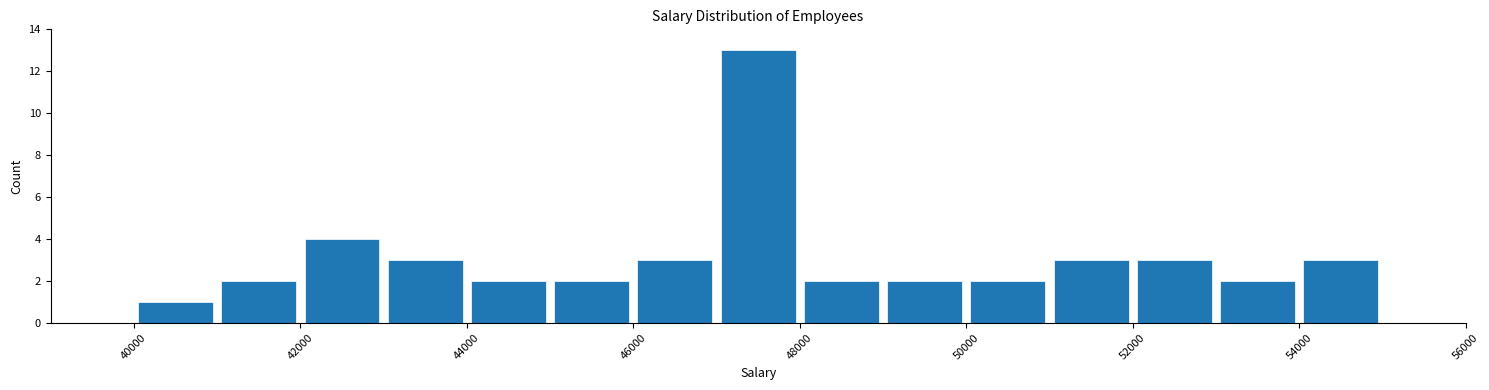

How tall is the bar that spans 52000 to 53000 on the x-axis? The values are not printed on the chart, so give them approximately, as read against the axis.

3